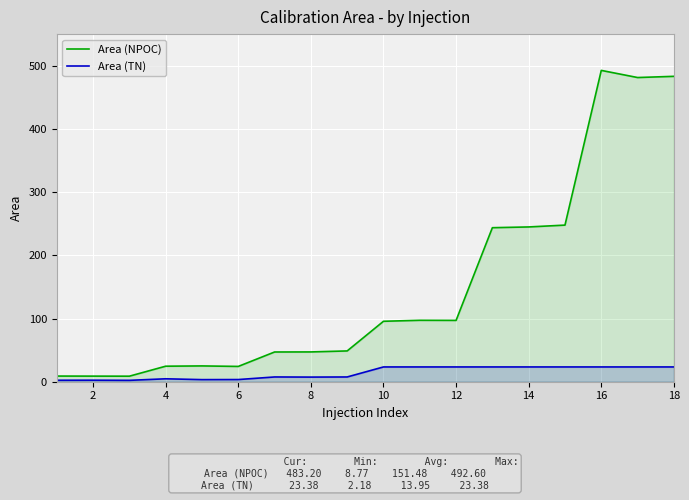

At 14, list the series in order from largest to smallest.

Area (NPOC), Area (TN)